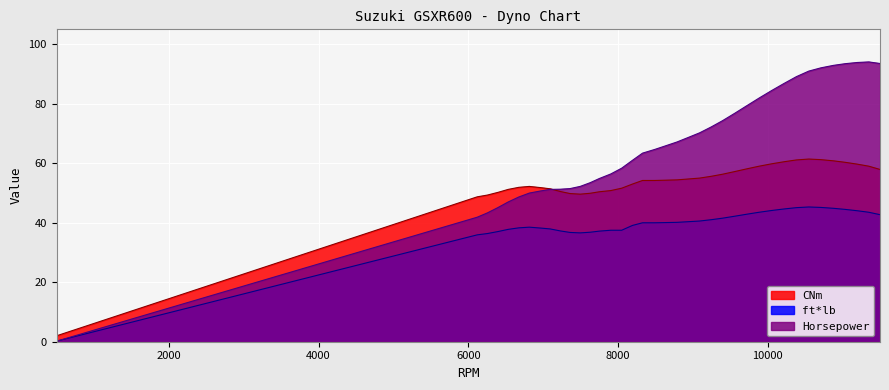

What is the total value across all series at 10384?

195.3